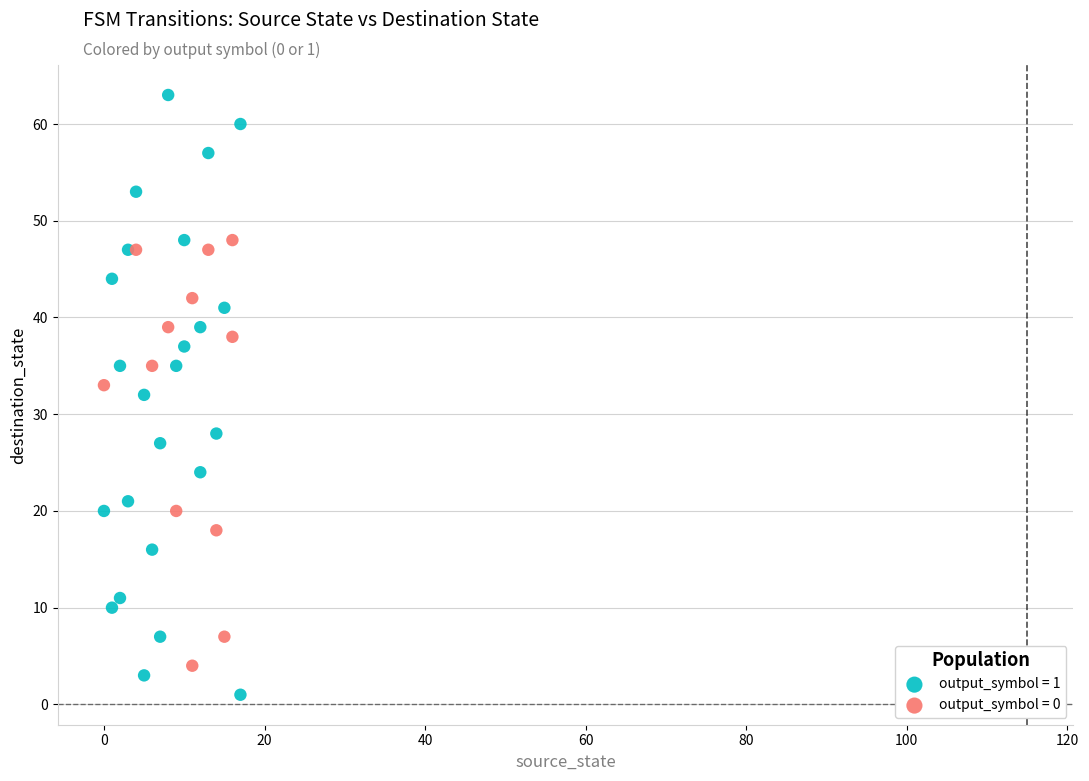

What are all the series names shown in the legend?

output_symbol = 1, output_symbol = 0